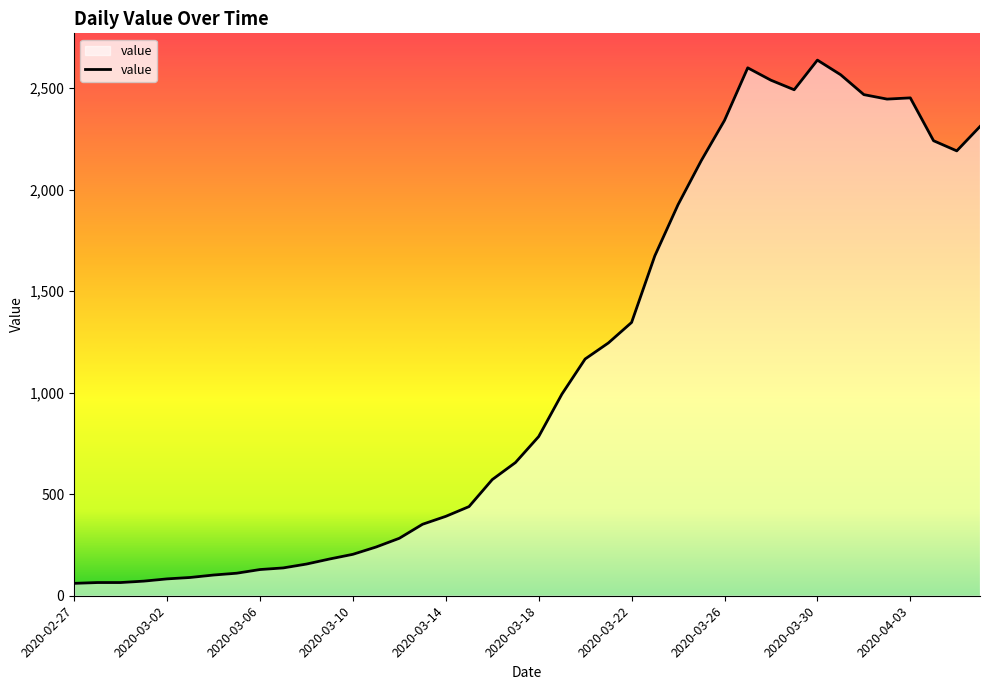

What is the smallest value displayed?

61